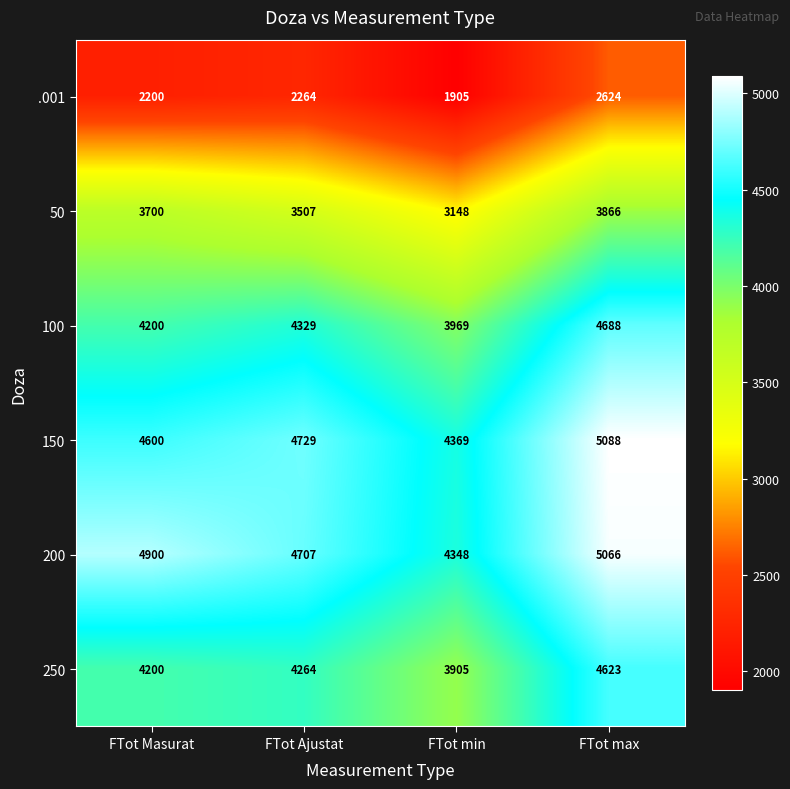

How many data points in 200 are less than 4900?

2